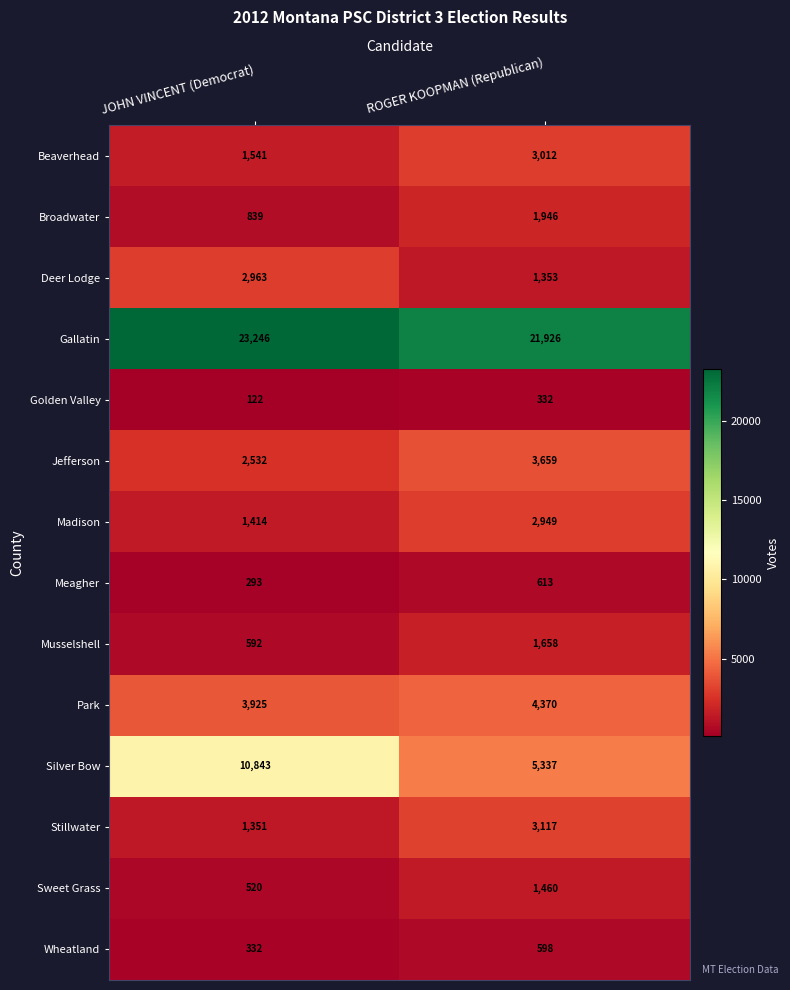

At which label is Golden Valley closest to 227?

JOHN VINCENT (Democrat)